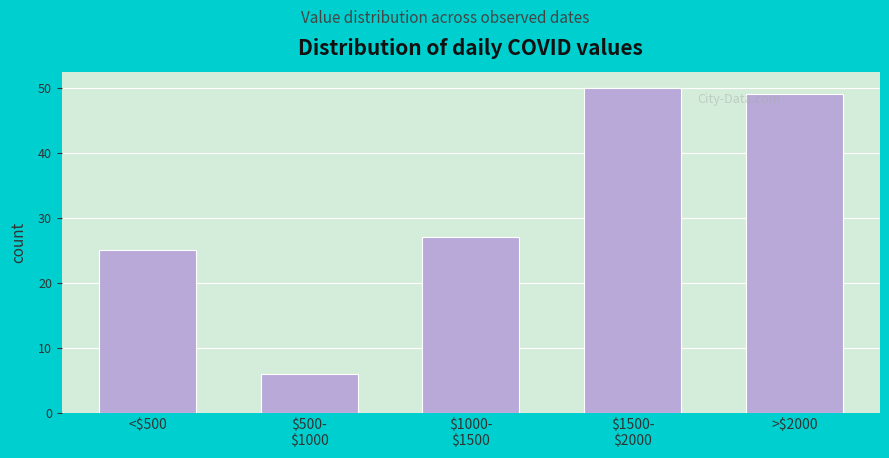

Reading left to right, extract all data points from this chart.

25	6	27	50	49